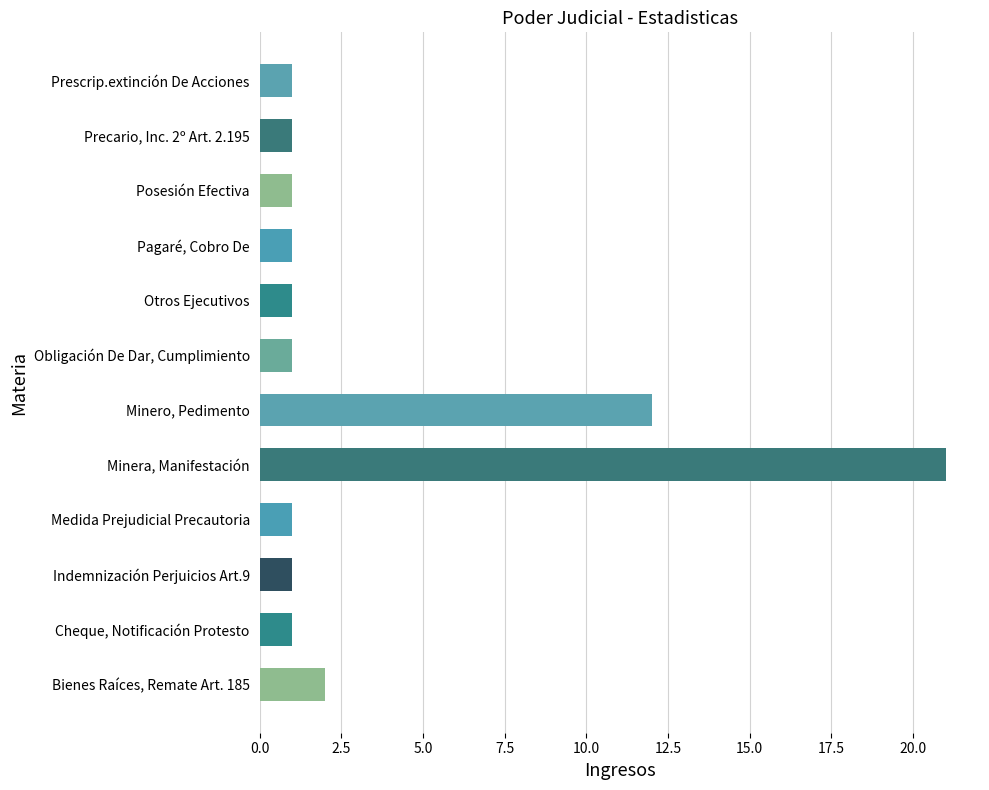

What is the minimum value shown in the chart?

1